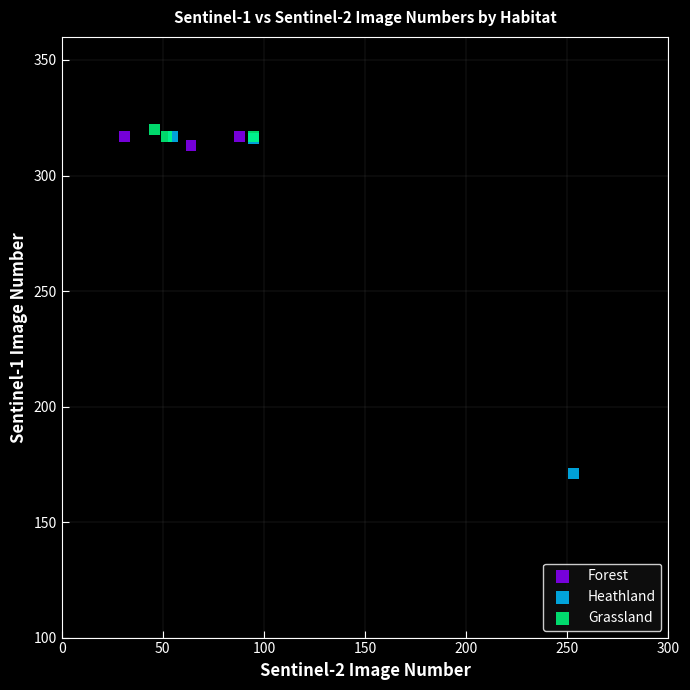

Which series reaches the minimum Y coordinate?

Heathland